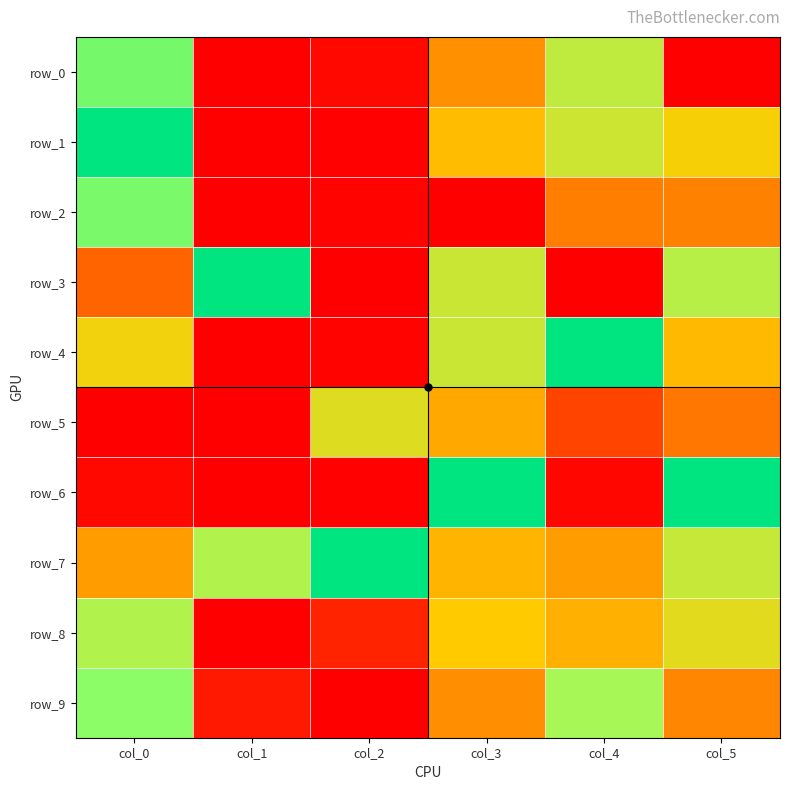

The row_3 series shows 0.7 at col_5. True or false?

True